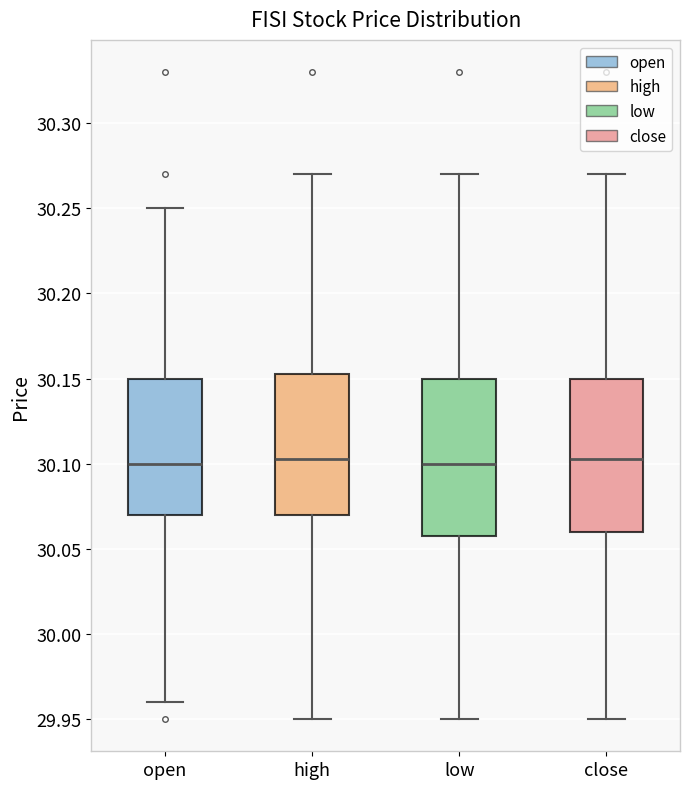

Where is the upper edge of the box for open on the y-axis? The values are not printed on the chart, so give them approximately, as read against the axis.

30.150